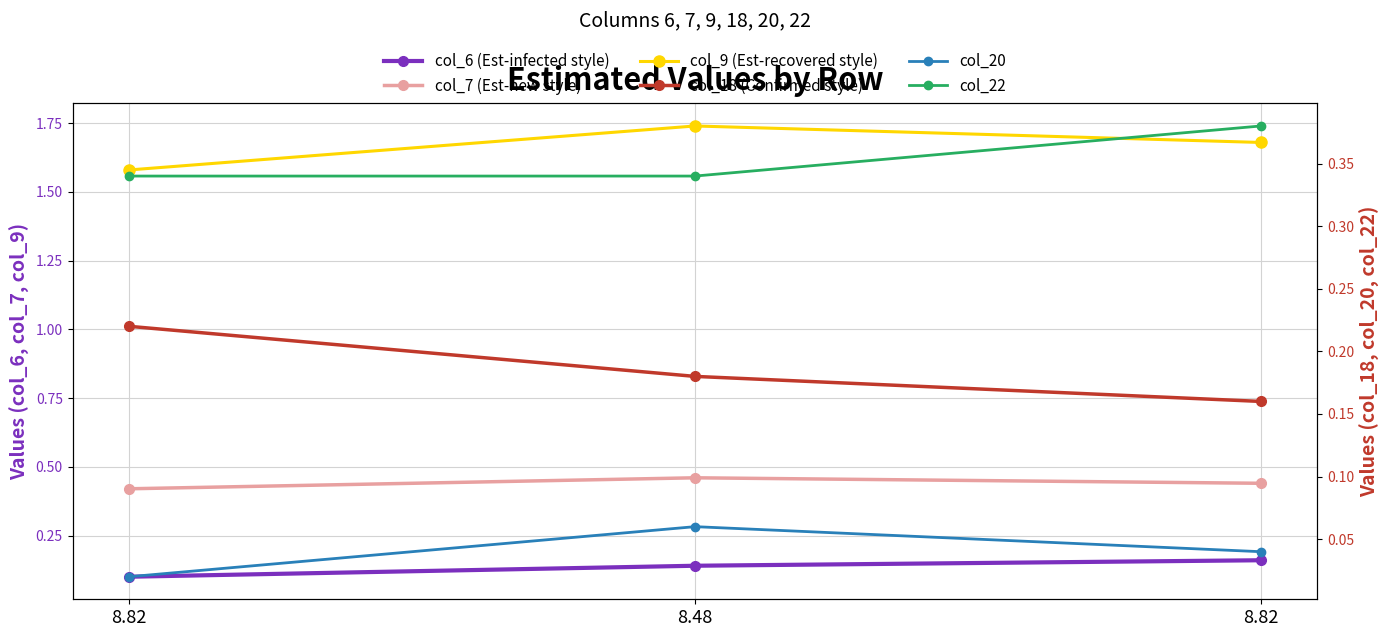

Count the number of data series in this chart.

6